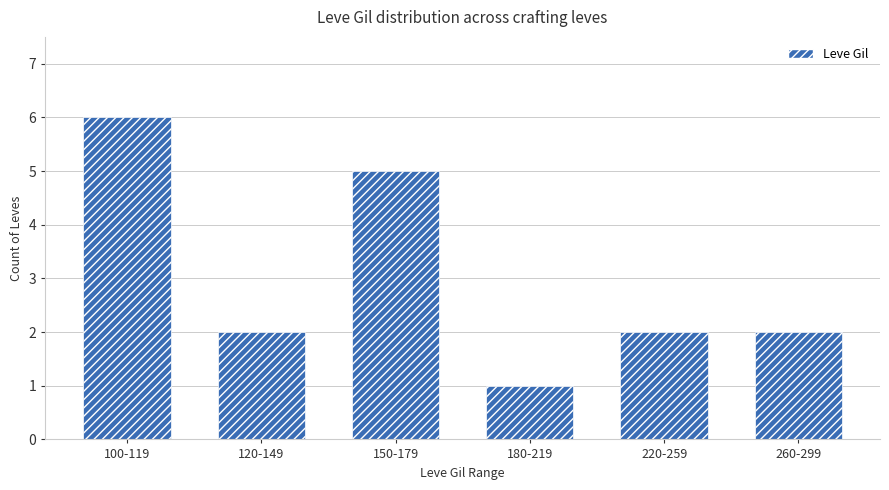

Approximately how many times larger is the value at 220-259 compared to 260-299?

1.0